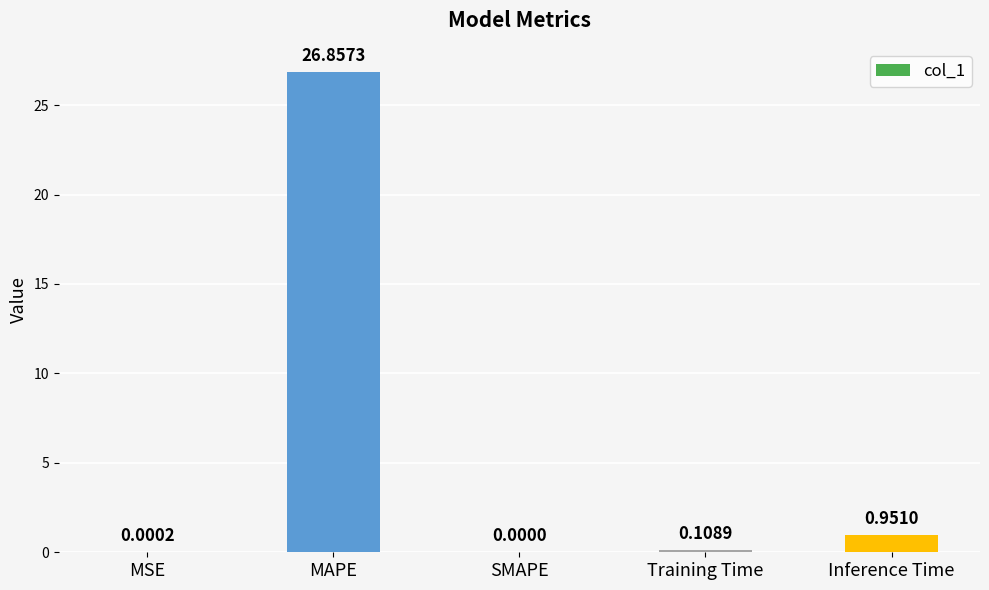

Between MAPE and SMAPE, which is larger?

MAPE